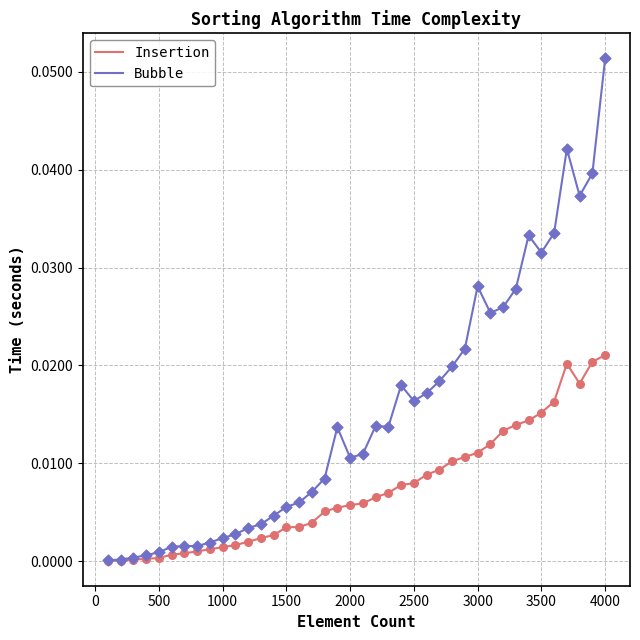

List the series in order of their peak value, highest first.

Bubble, Insertion